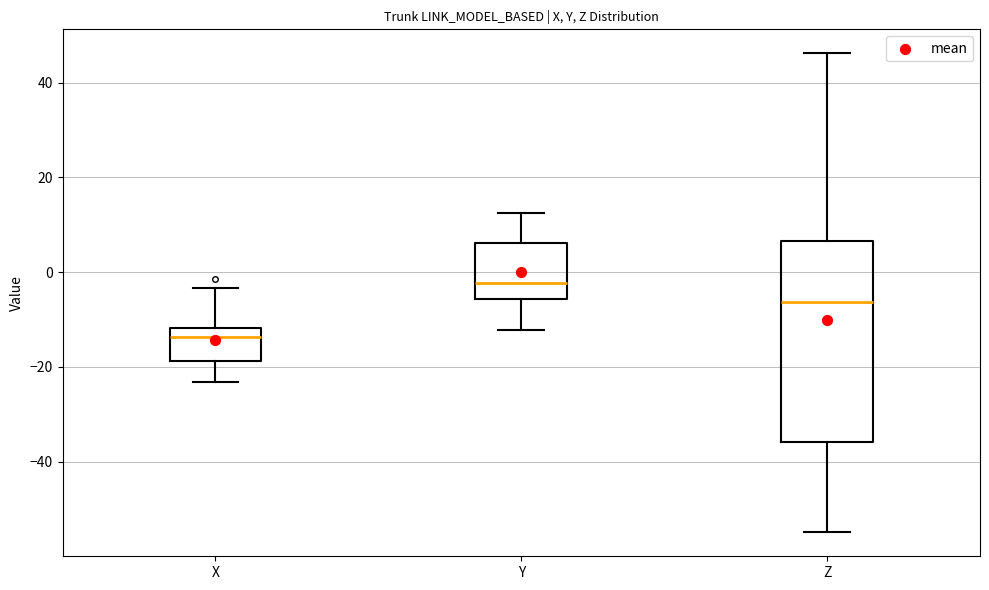

Reading left to right, transcribe this box plot: for each box, give where its median line is, the range the box spans, and where its two whiskers end, as read against the y-axis. The values are not printed on the chart, so give them approximately, as read against the axis.

X: median -14, box -18 to -12, whiskers -24 to -4
Y: median -2, box -6 to 6, whiskers -12 to 12
Z: median -6, box -36 to 6, whiskers -54 to 46